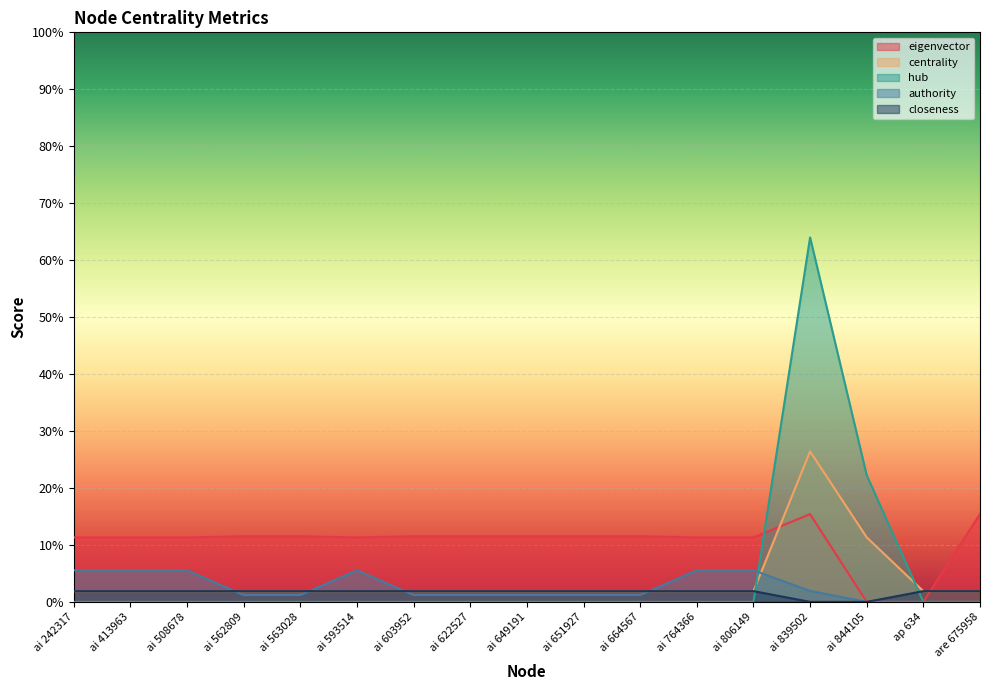

Where is hub nearest to the value 0?

ai 242317